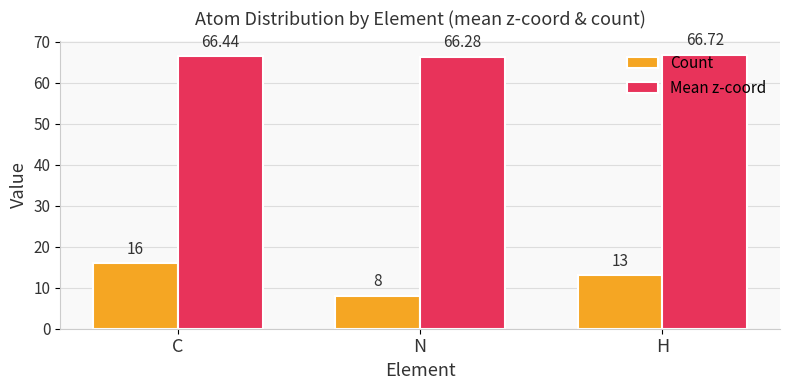

What is the approximate value of Count at H?

13.0